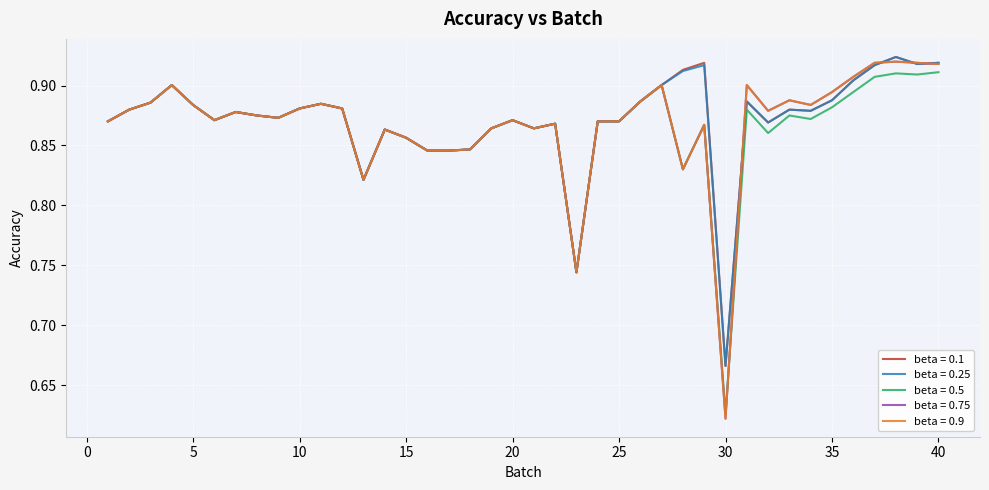

Which series has the largest total across all categories?

beta = 0.1